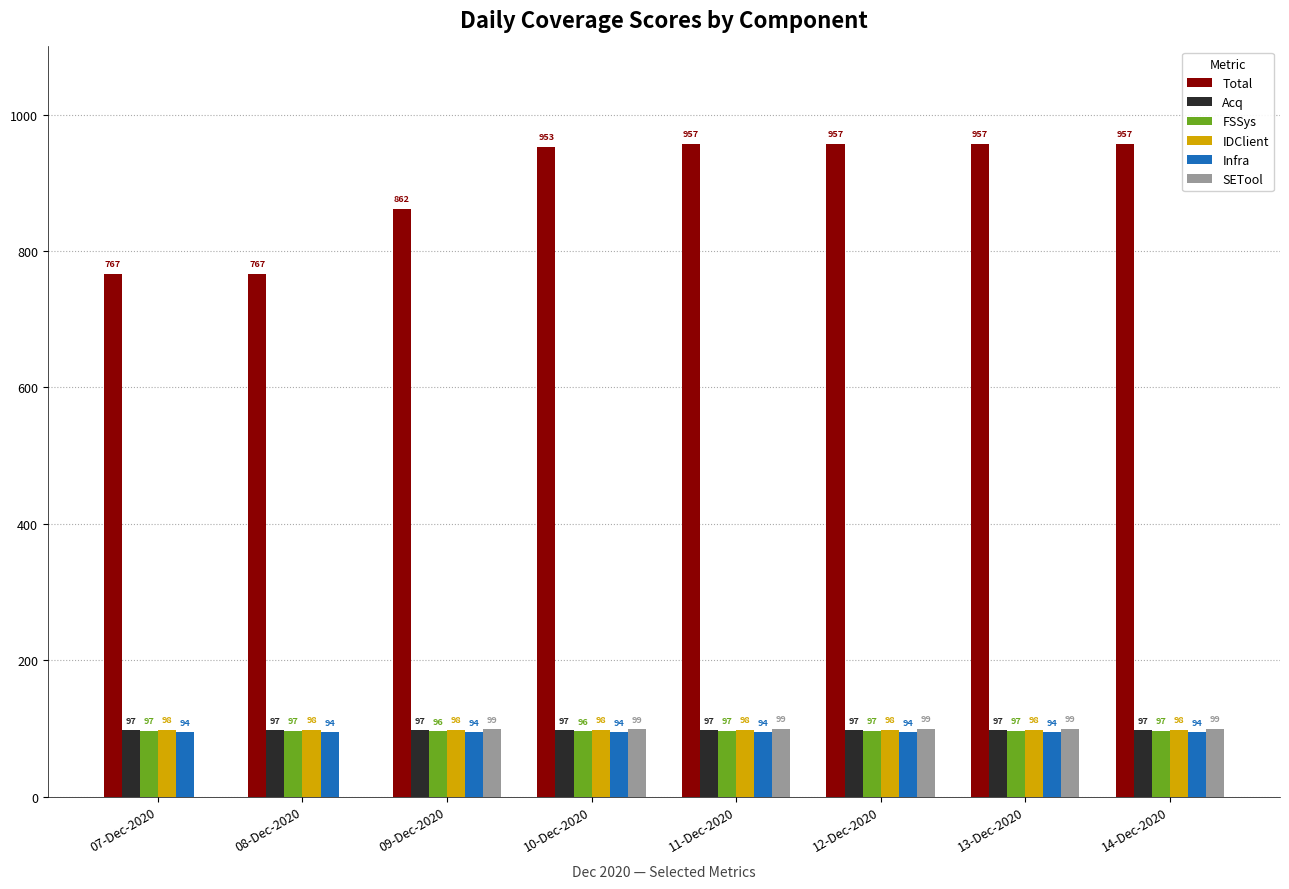

What are all the series names shown in the legend?

Total, Acq, FSSys, IDClient, Infra, SETool